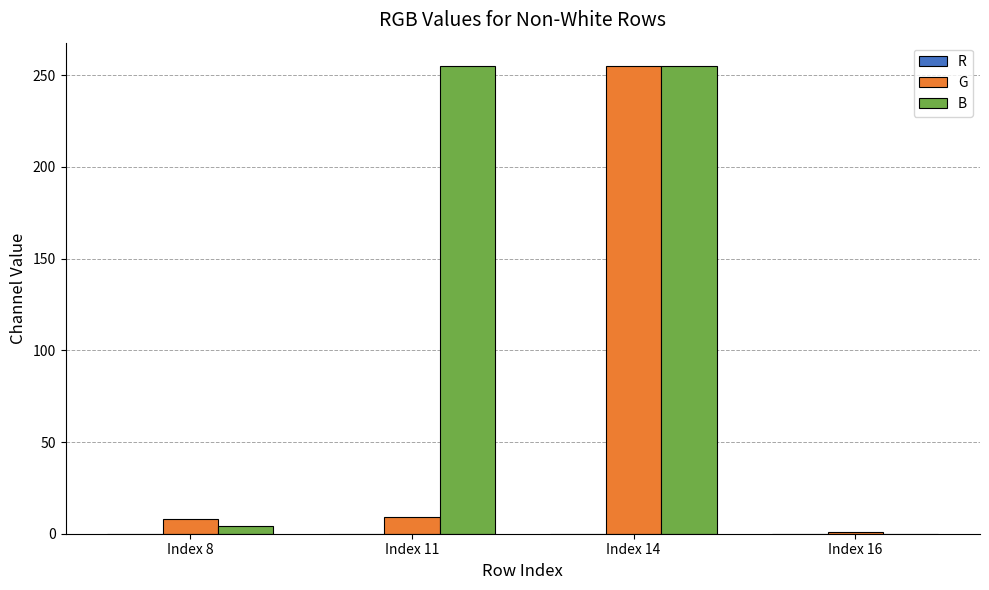

What is the total value across all series at Index 8?

12